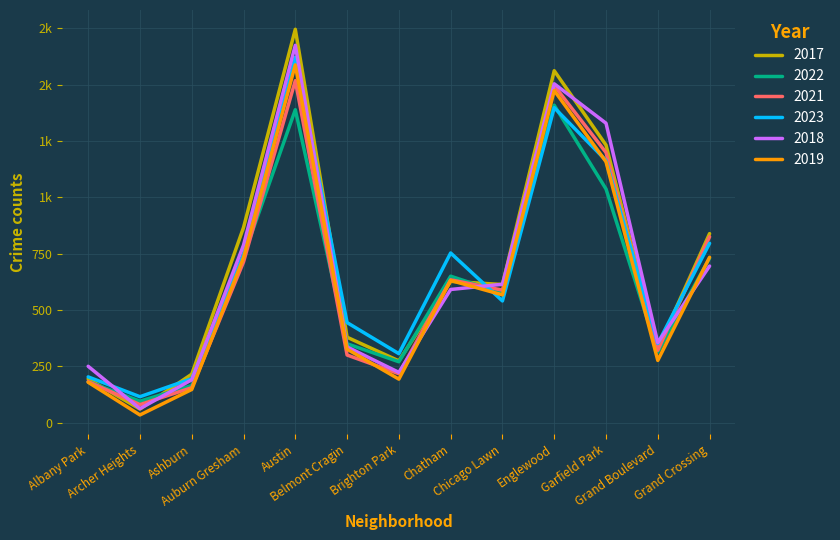

Which has a higher value, Auburn Gresham or Ashburn?

Auburn Gresham